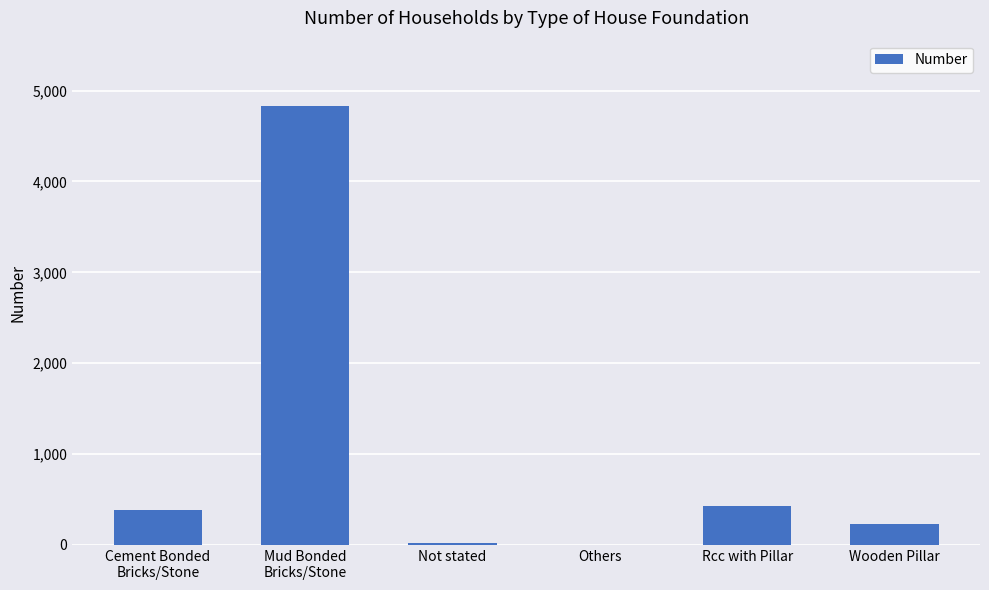

True or false: the data shows 381 at Cement Bonded
Bricks/Stone.

True